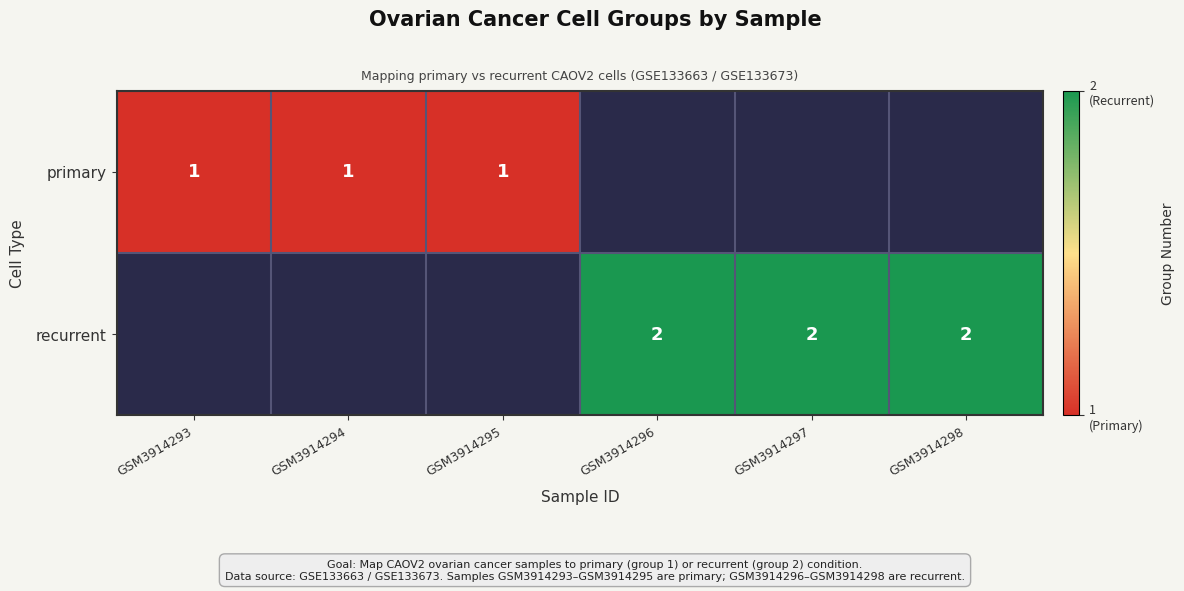

True or false: primary has a value of 0.5 at GSM3914293.

False